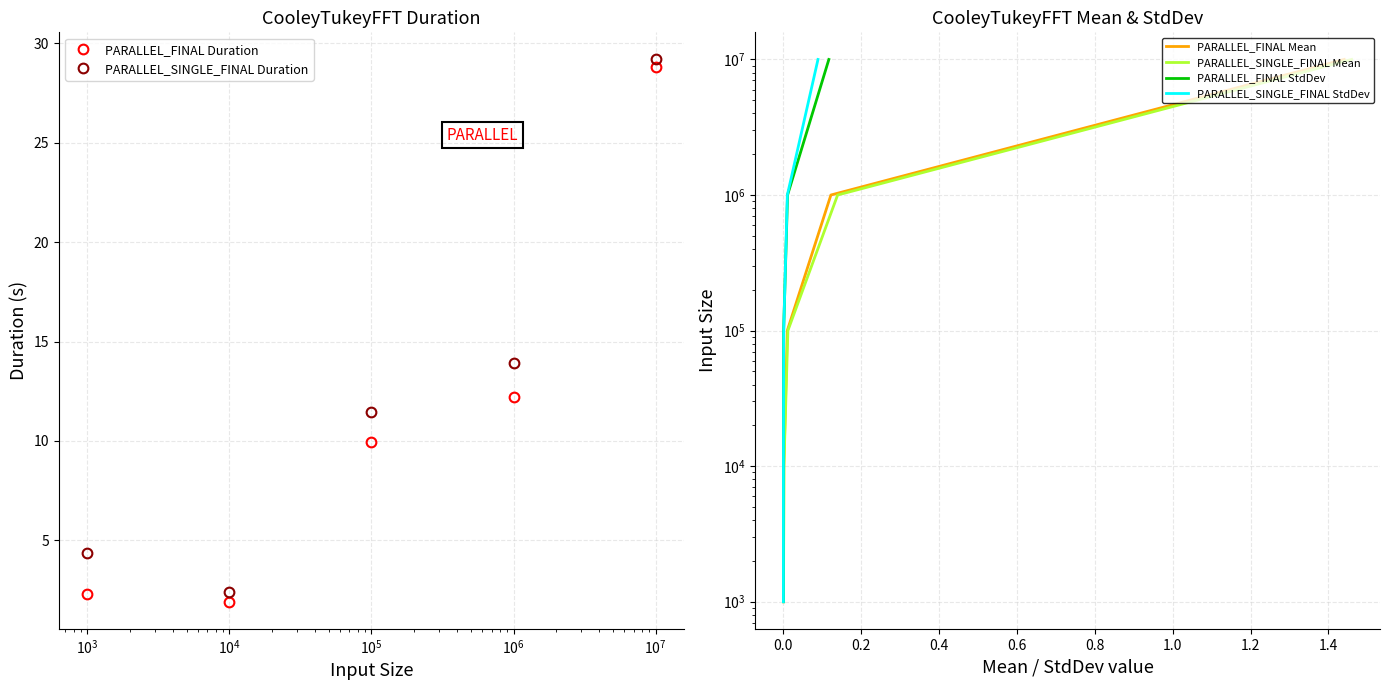

What is the average value of the PARALLEL_FINAL Mean series?

2222200.0